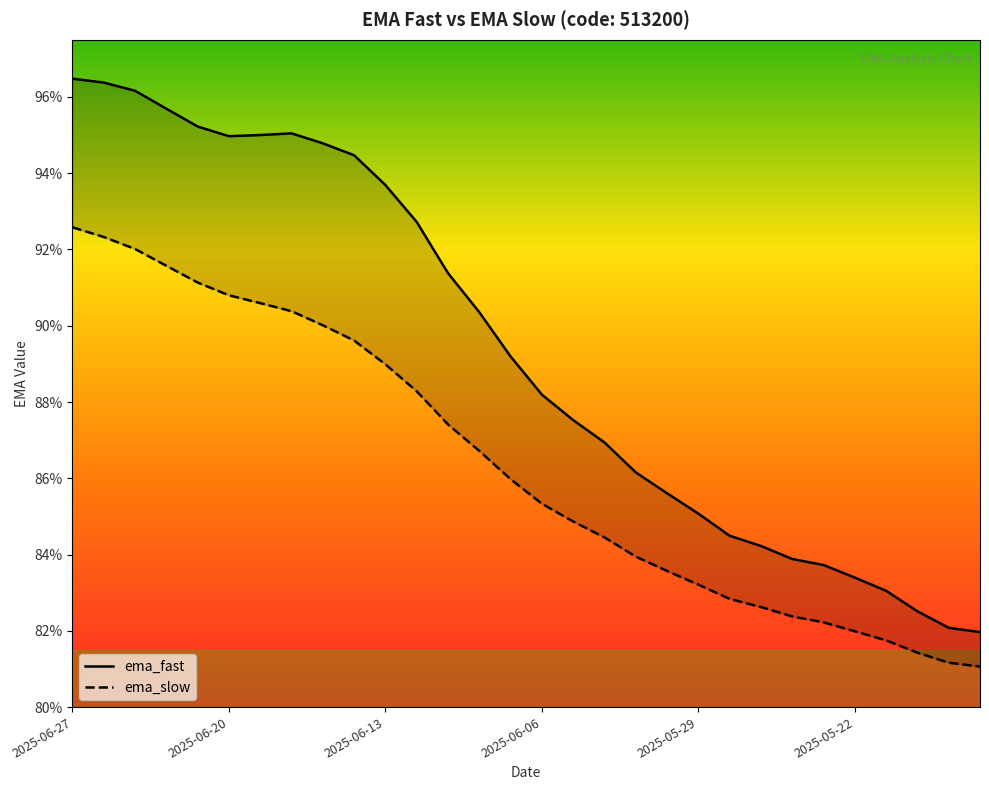

What is the value of the ema_slow point at the 18th from the left?

0.8